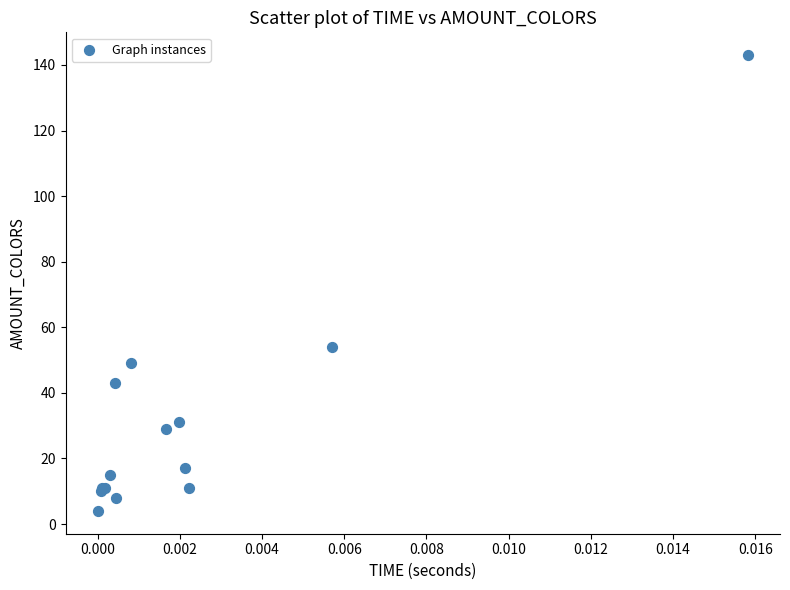

What Y value in the scatter plot is closest to 73?

54